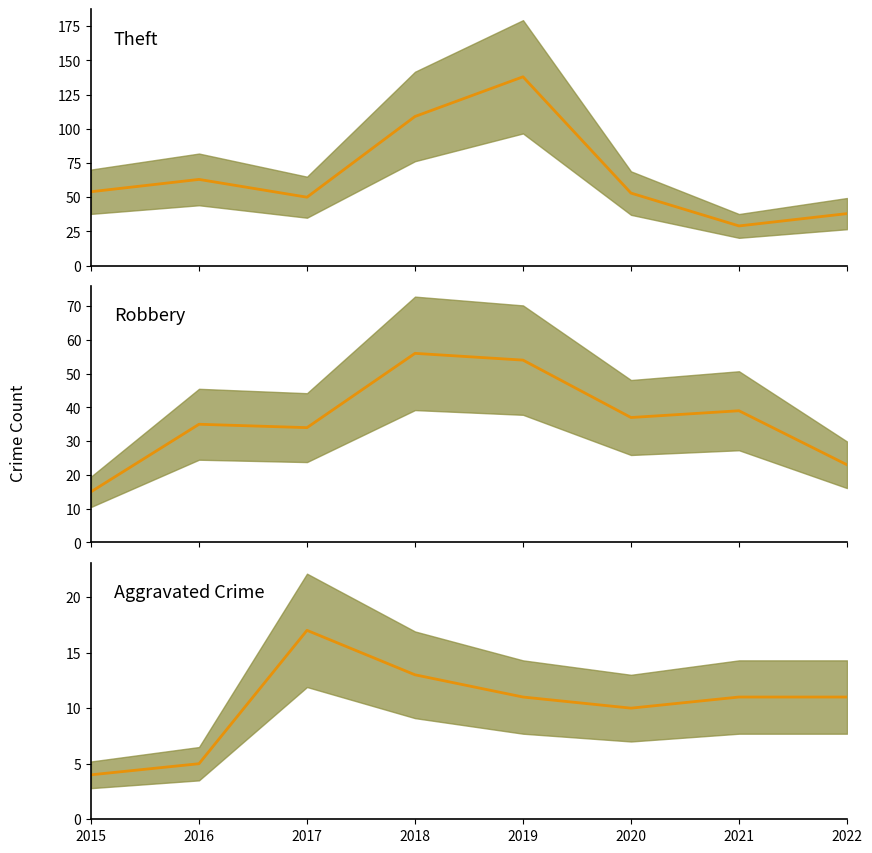

Is it true that Theft equals 63 at 2016?

True